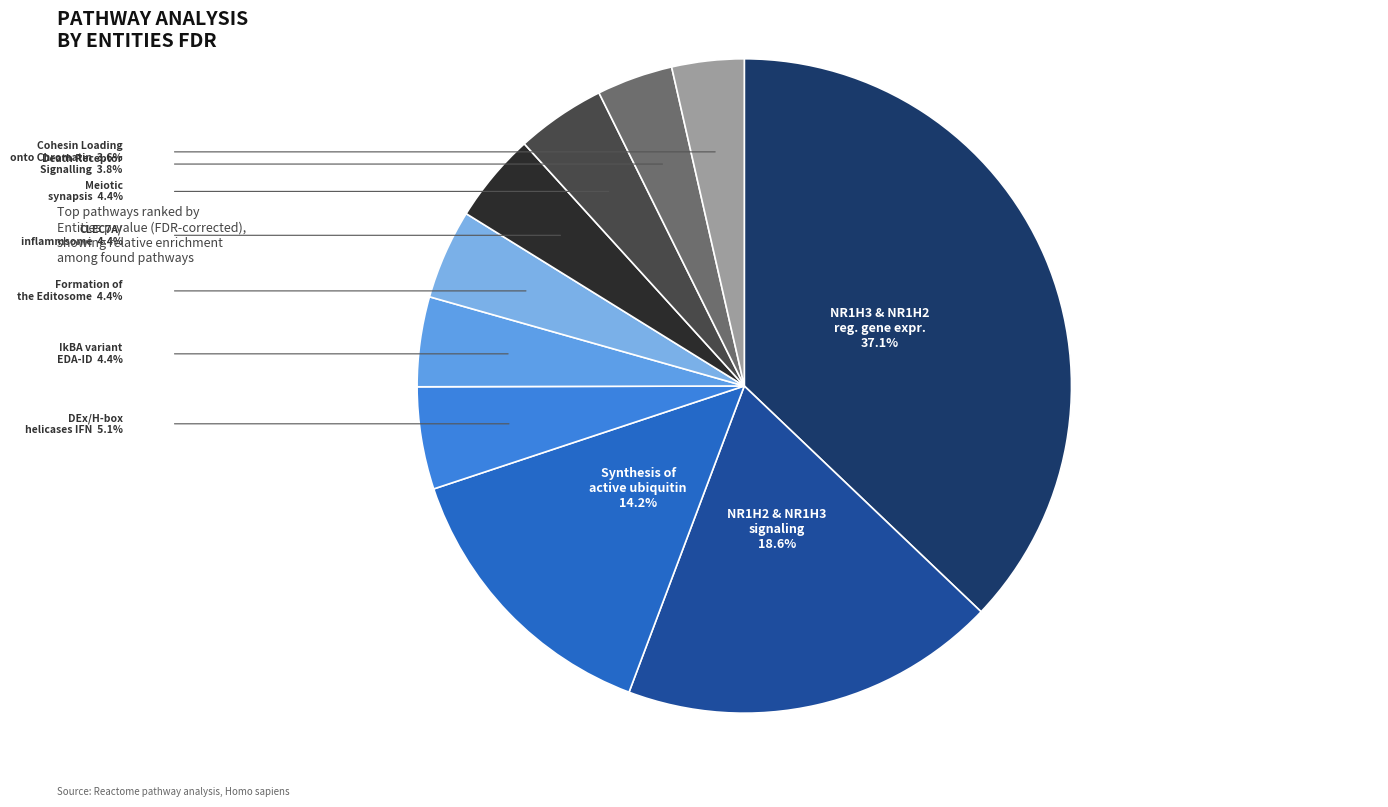

Is there any slice that represents more than half of the pie?

No